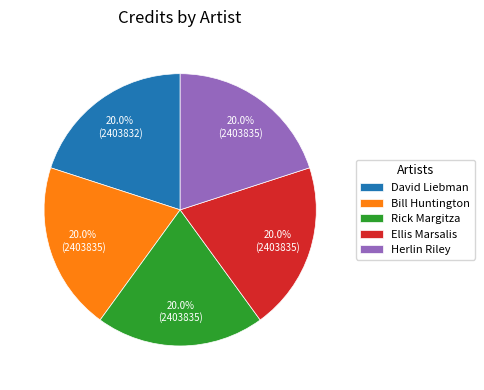

What portion of the pie excludes Herlin Riley?

80.0%